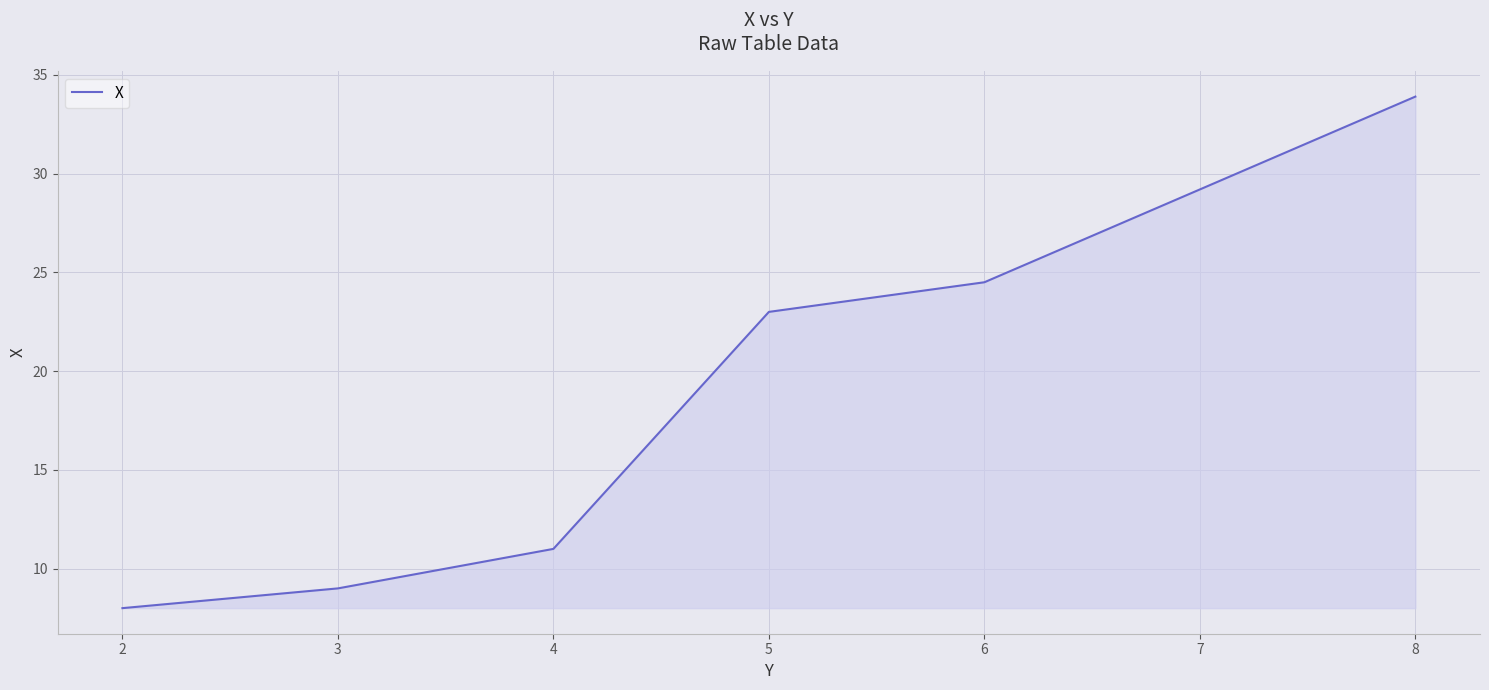

The value at 7 is 55.5. True or false?

False